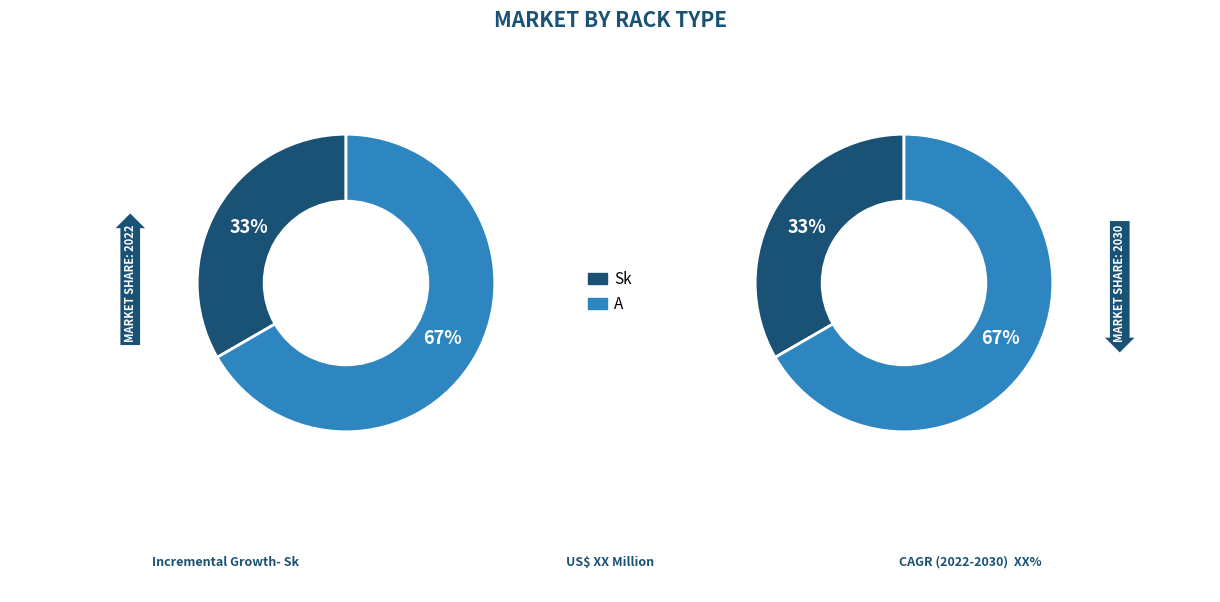

Count the number of slices in the pie.

2